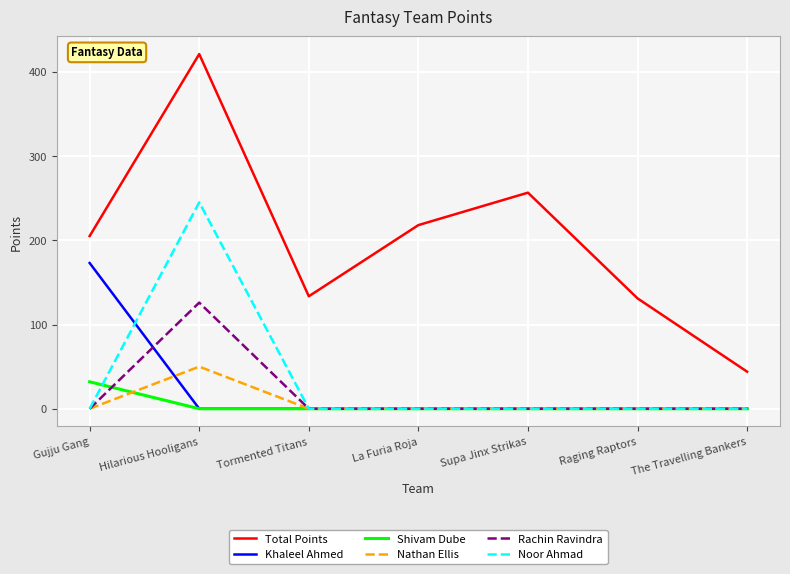

Which series has the largest range (max minus min)?

Total Points